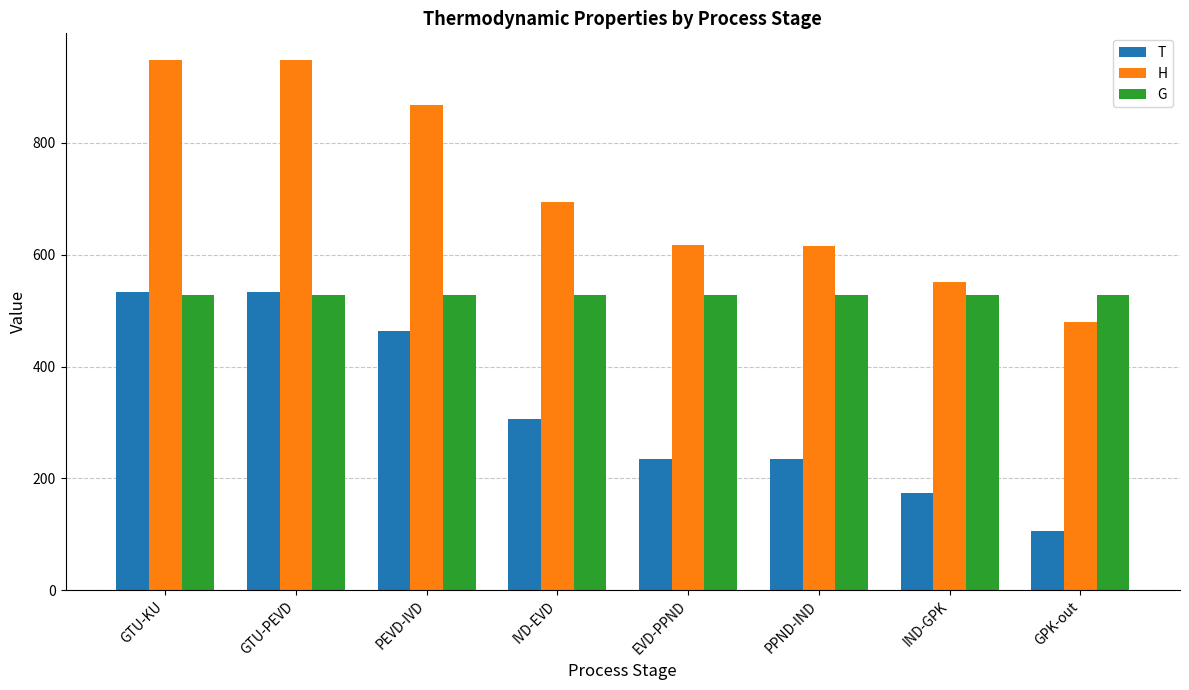

What is the value of the H bar at the 1st from the left?

948.6